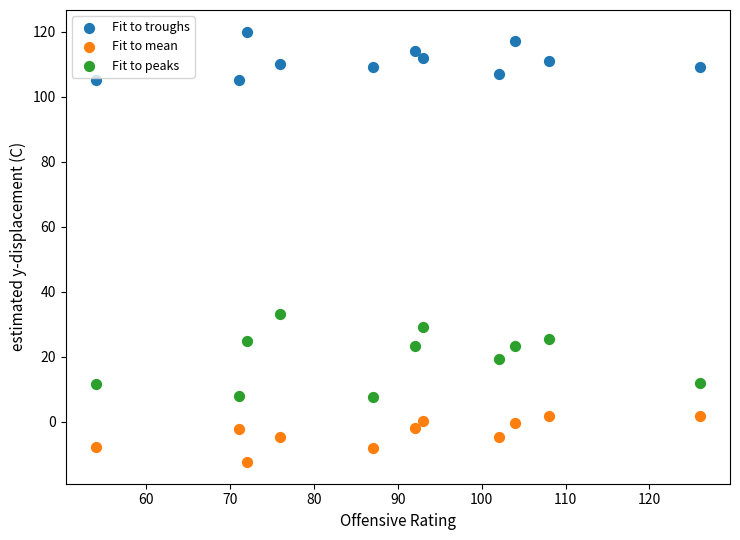

What are all the series names shown in the legend?

Fit to troughs, Fit to mean, Fit to peaks